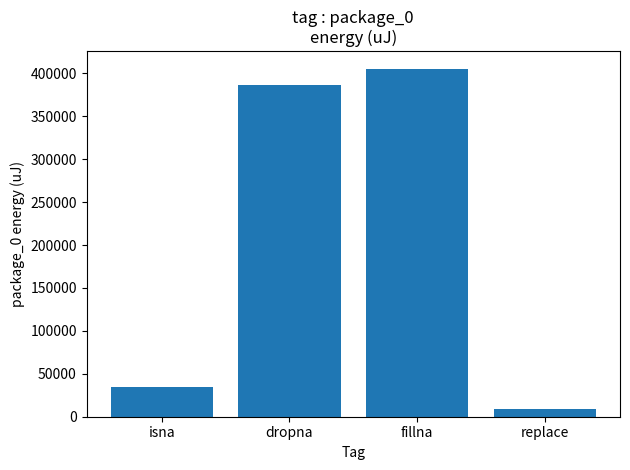

Reading left to right, list all the values displayed in this chart.

34424	386534	405517	8484